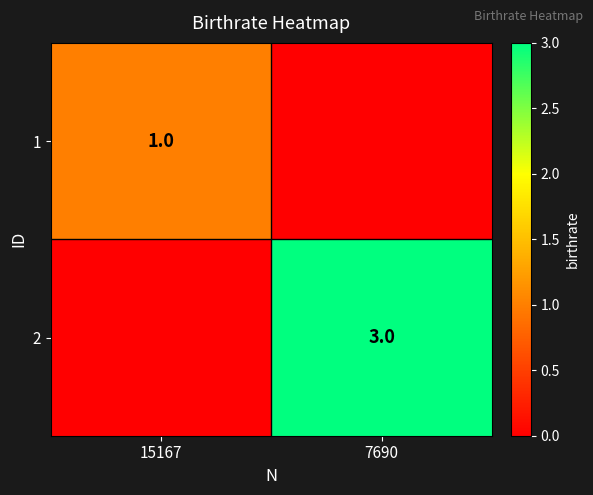

What is the difference between the highest and lowest values at 7690?

3